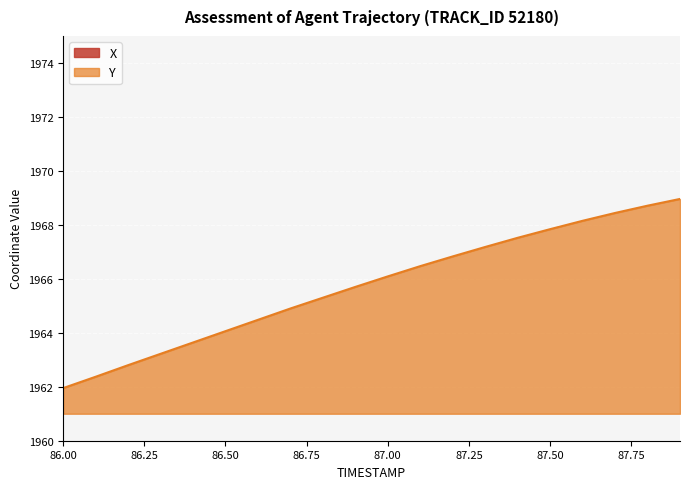

At which label does Y reach its minimum?

86.00